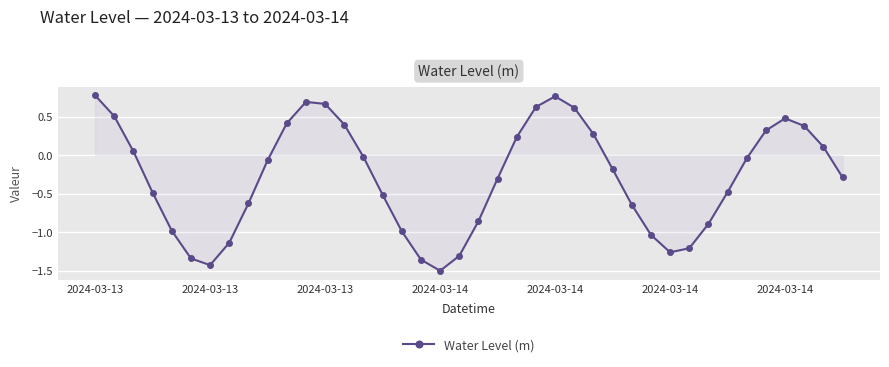

What is the sum of all values?

-11.6